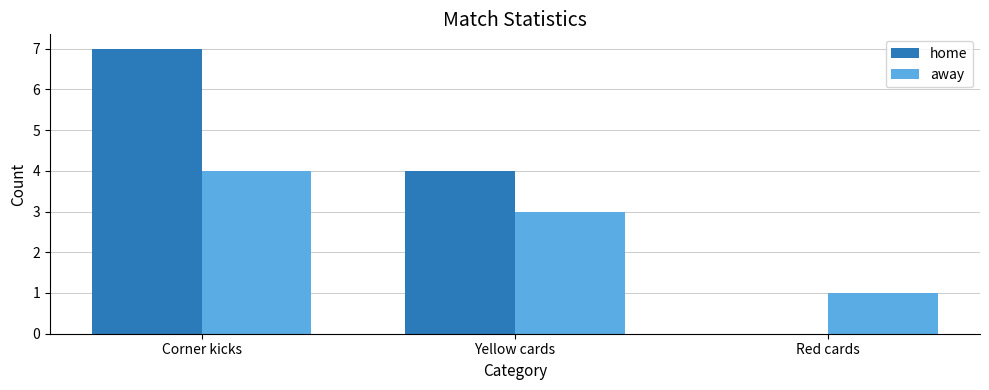

What is the spread (max minus min) of values at Red cards?

1